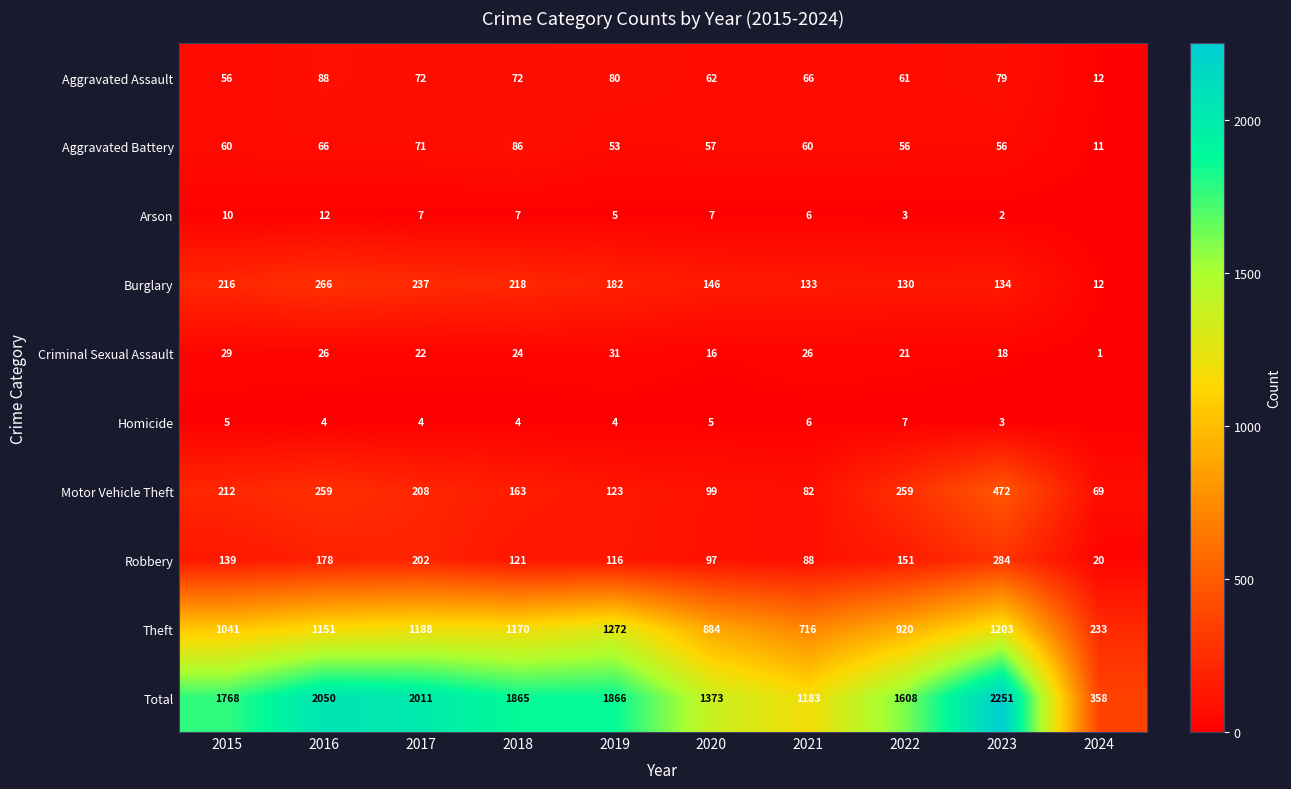

Read the Criminal Sexual Assault value at 2021.

26